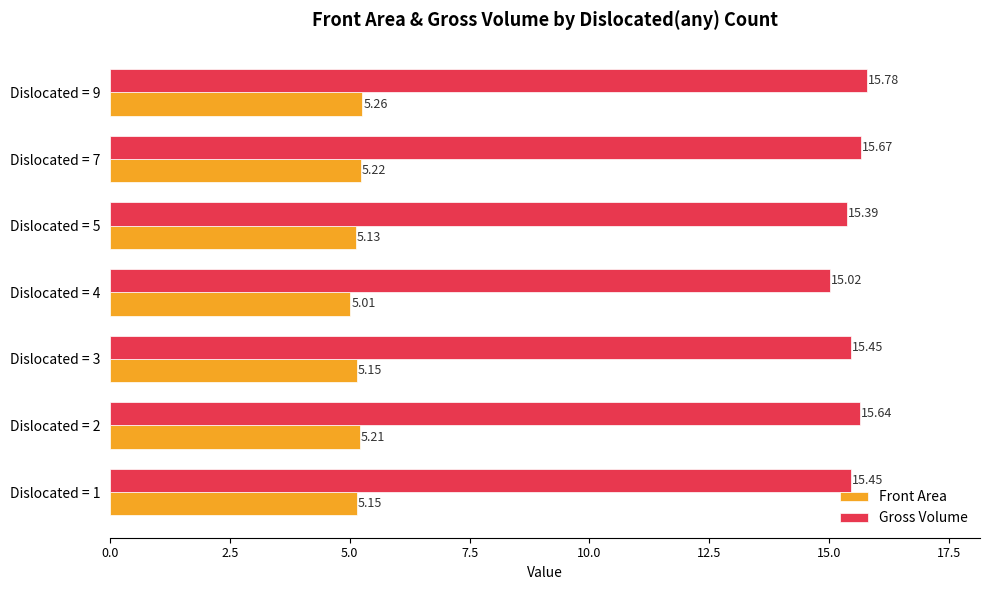

Which category has the highest value in the Front Area series?

Dislocated = 9